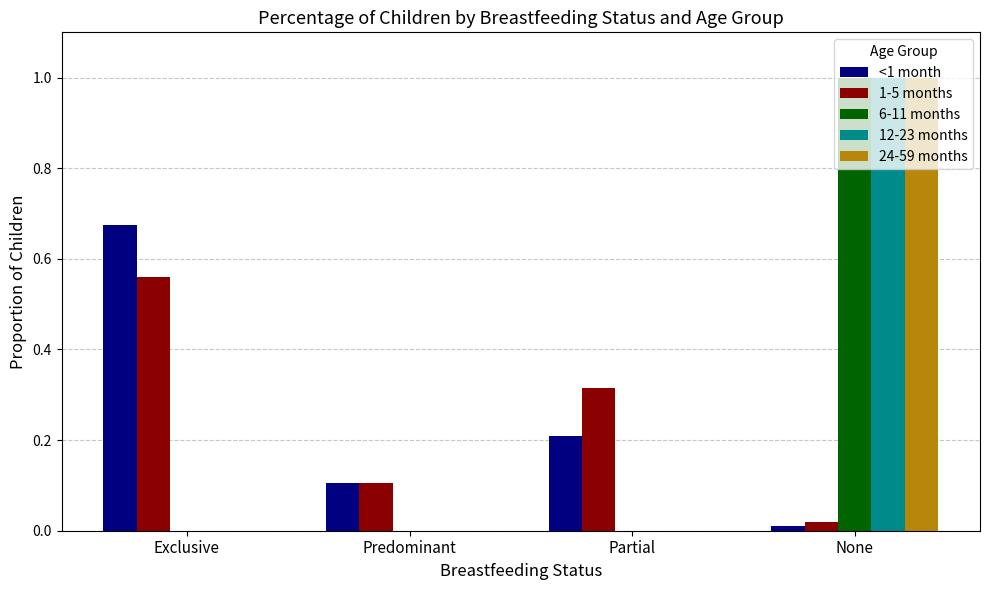

Which series changed the most between Exclusive and Partial?

<1 month